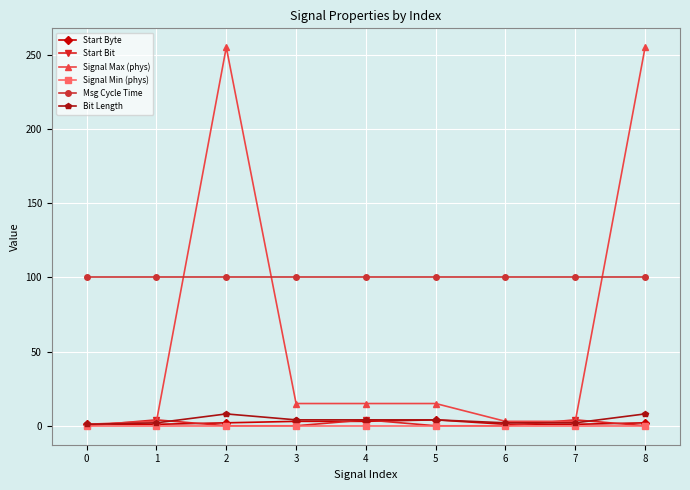

What is the sum of the Msg Cycle Time values at 1 and 8?

200